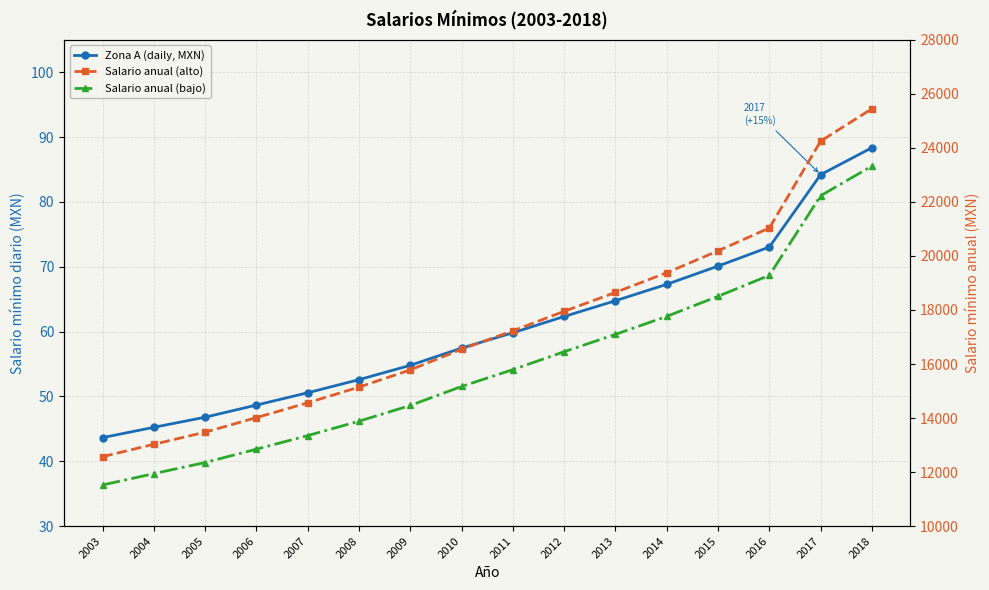

At 2012, list the series in order from largest to smallest.

Salario anual (alto), Salario anual (bajo), Zona A (daily, MXN)